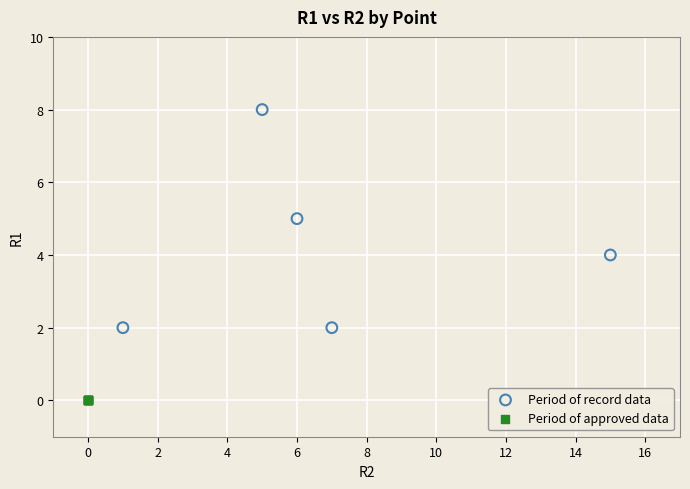

Which series reaches the minimum Y coordinate?

Period of approved data